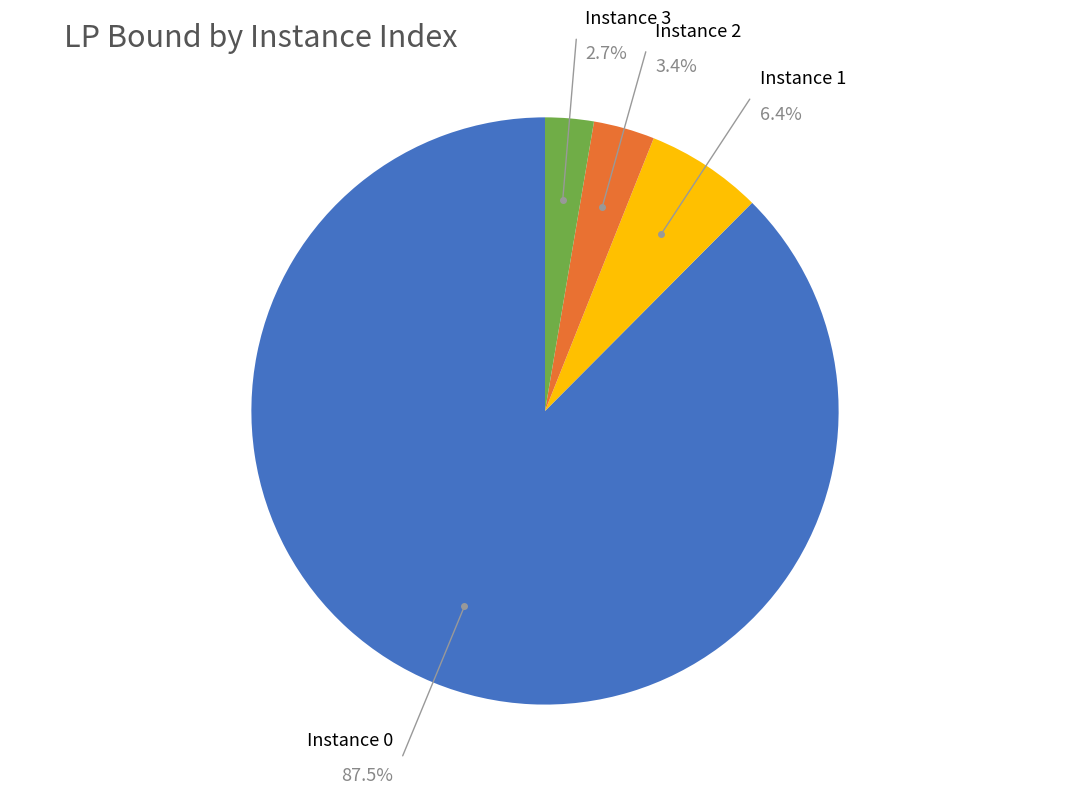

Does any single category account for the majority?

Yes